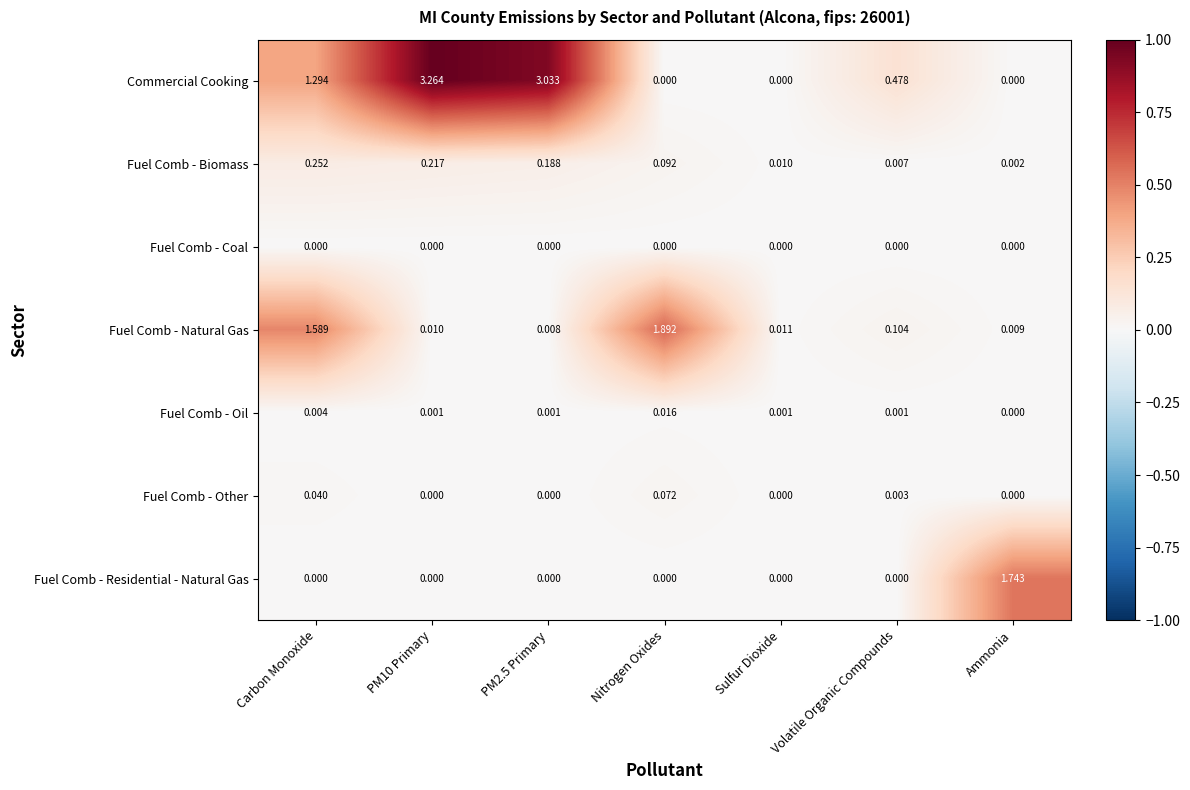

Which series has the largest total across all categories?

Commercial Cooking